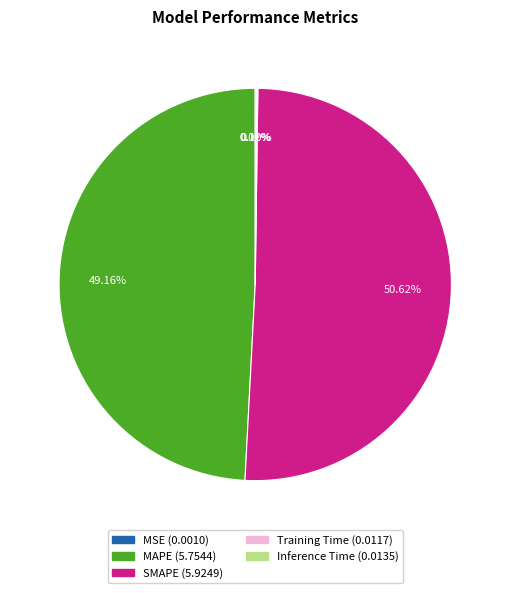

Approximately how many times larger is the value at SMAPE compared to MAPE?

1.0